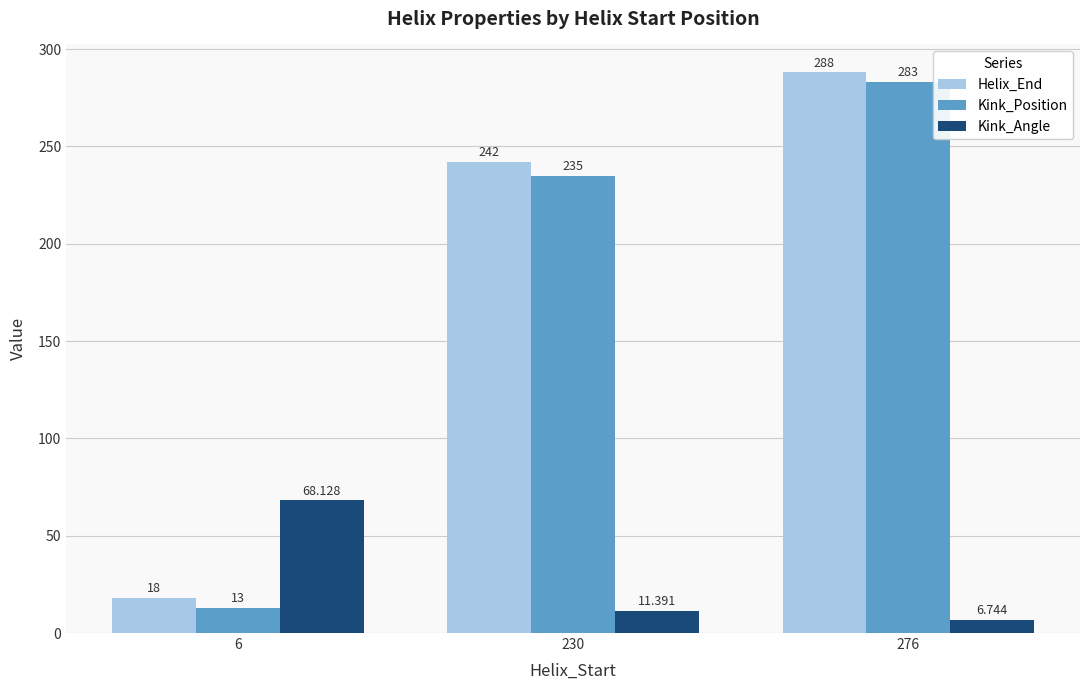

Between 230 and 276, which series saw the biggest shift?

Kink_Position